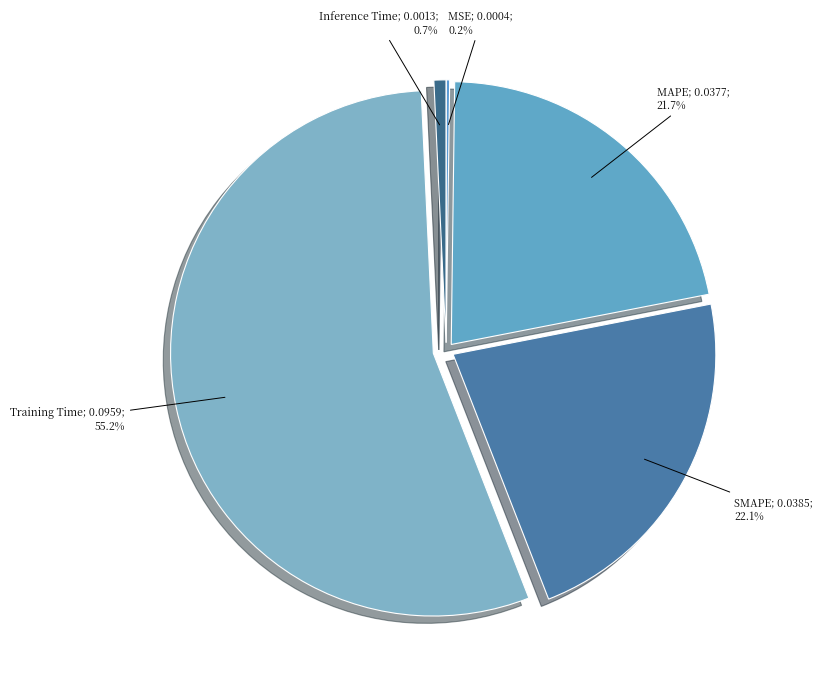

Rank the categories by value from highest to lowest.

Training Time, SMAPE, MAPE, Inference Time, MSE